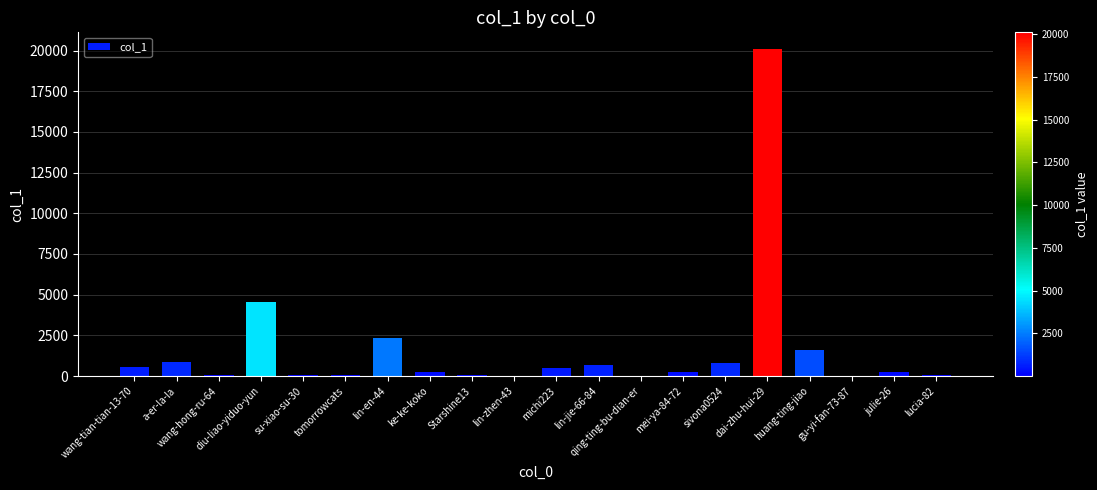

How many series are shown in this chart?

1